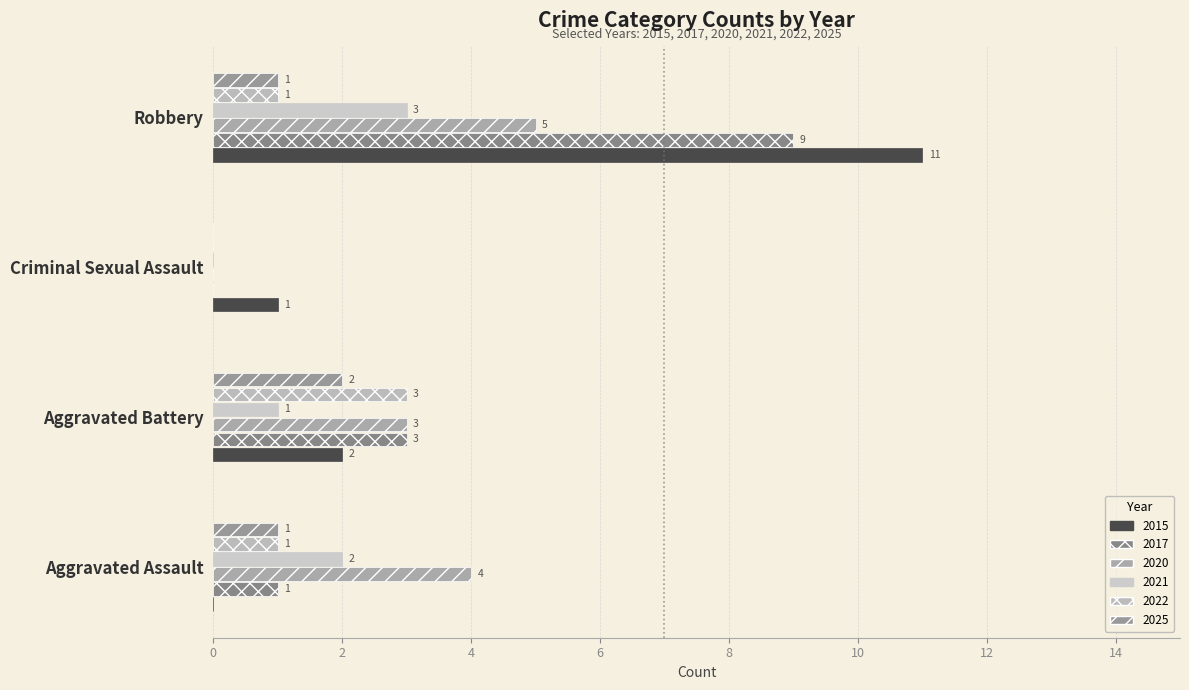

What is the sum of the 2017 values at Robbery and Criminal Sexual Assault?

9